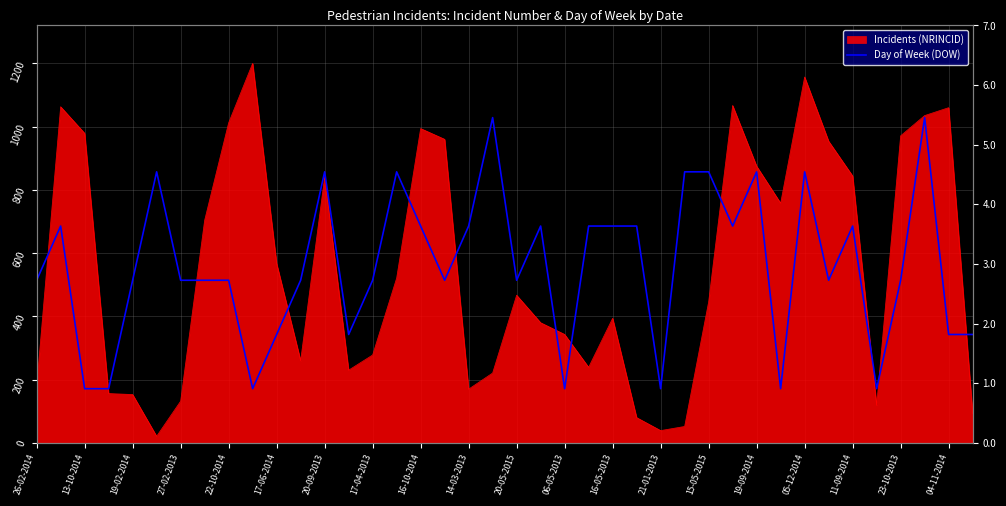

The value at 16-05-2013 is 200.2. True or false?

False